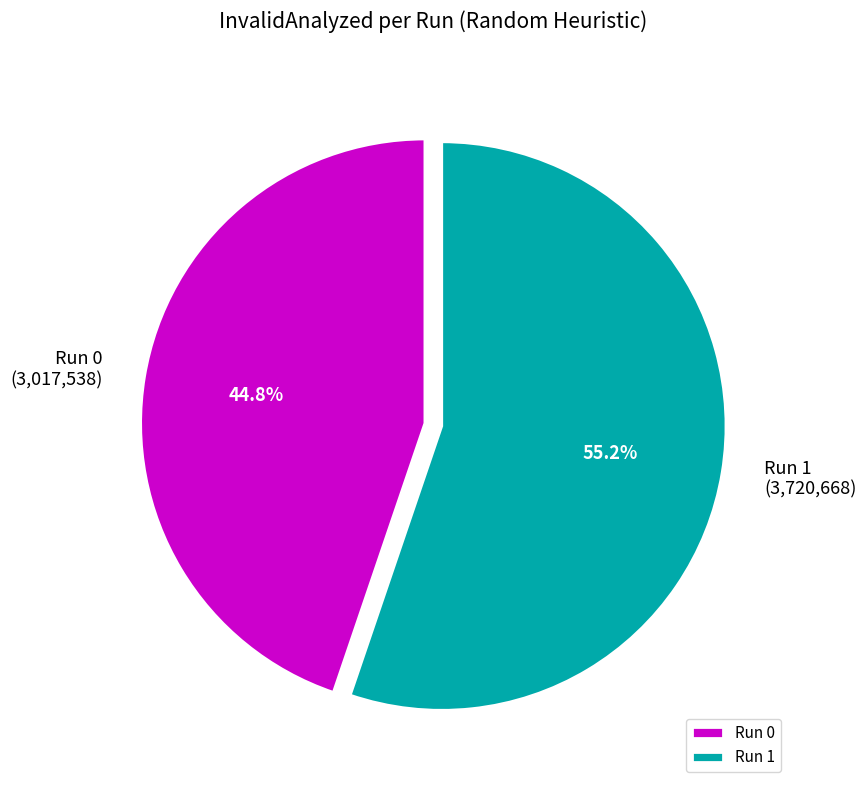

Which category has the smallest portion of the pie?

Run 0